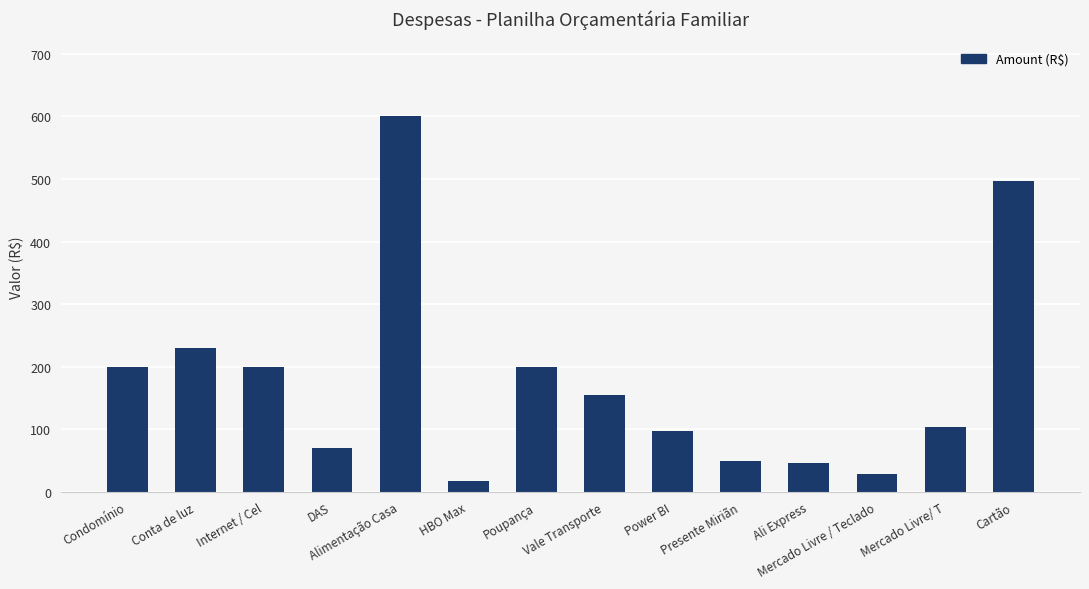

At which category does the chart reach its peak across all series?

Alimentação Casa